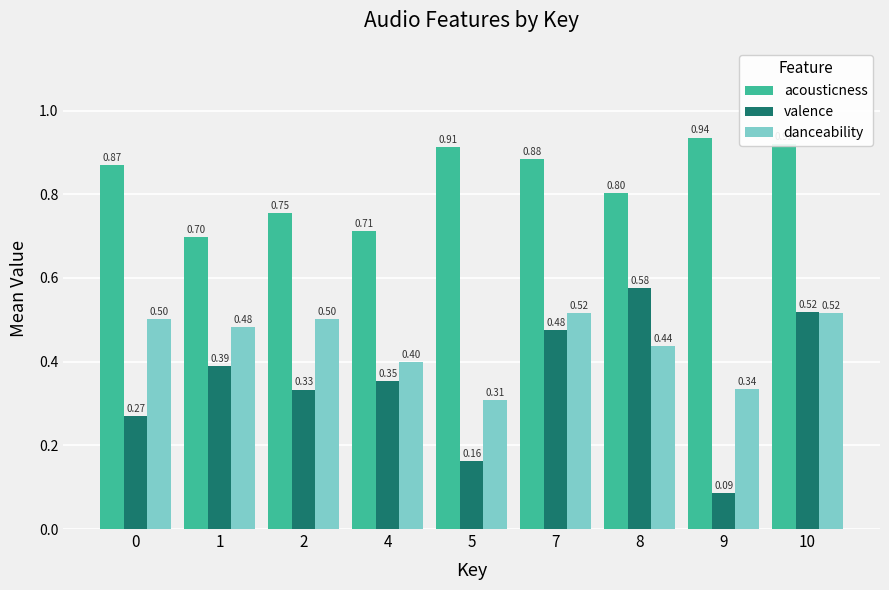

At which category is the sum across all series the highest?

10